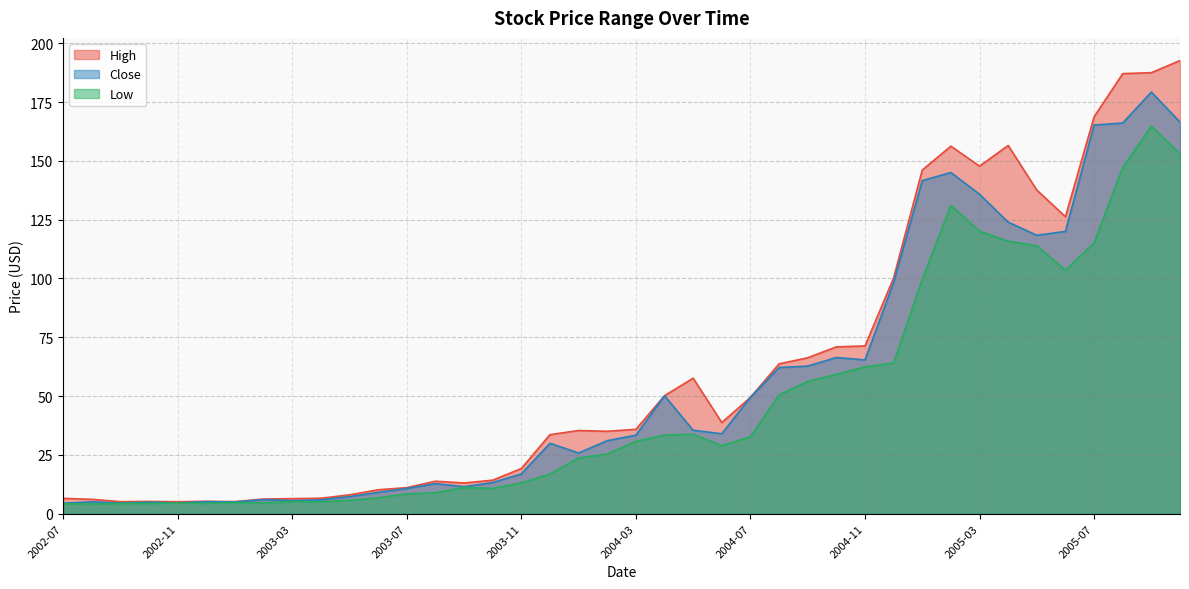

Count the number of categories in the chart.

40